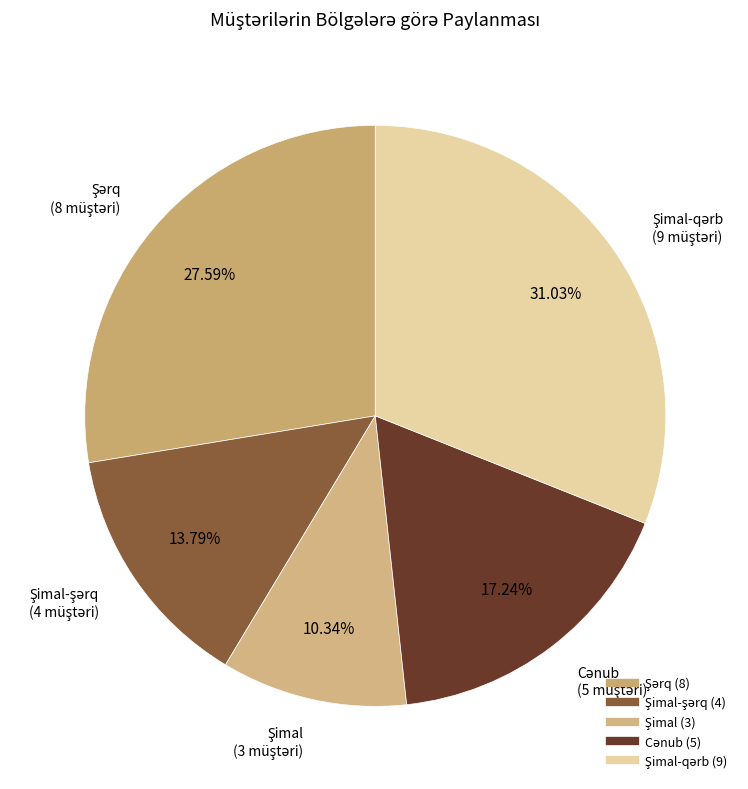

Is there any slice that represents more than half of the pie?

No